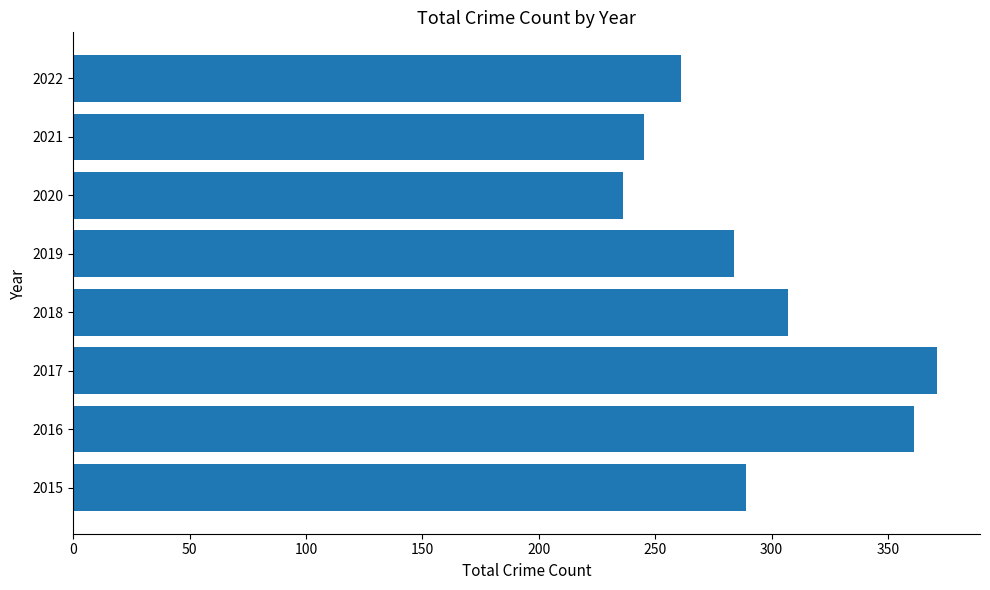

Rank the categories by value from highest to lowest.

2017, 2016, 2018, 2015, 2019, 2022, 2021, 2020